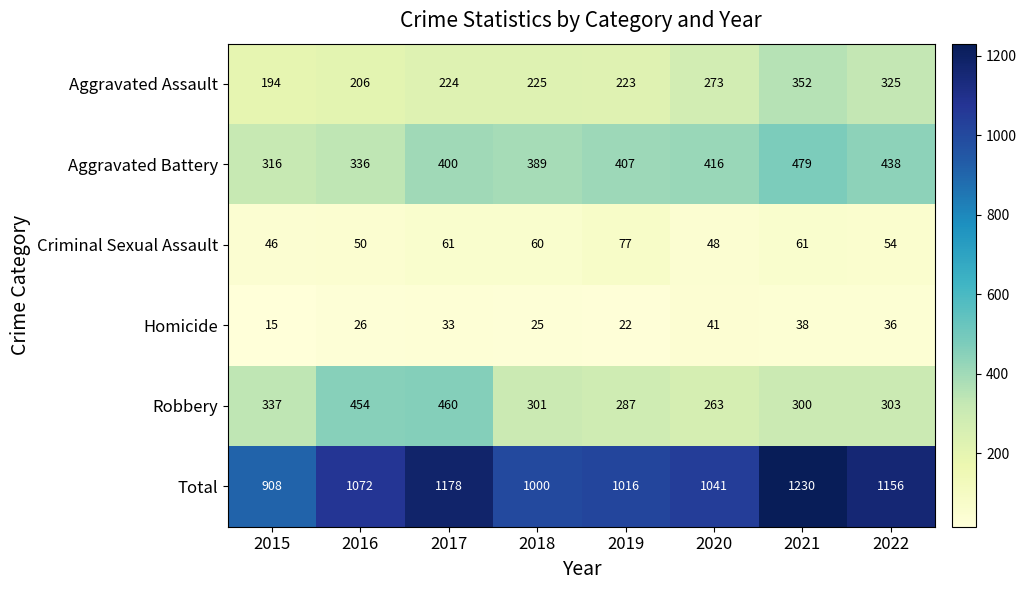

Which category has the highest value across all series?

2021